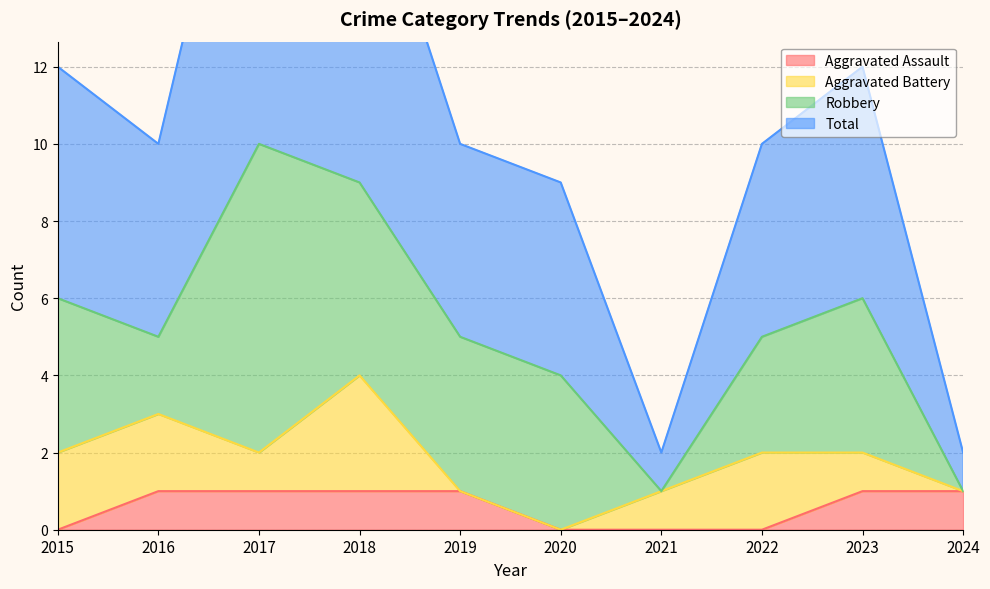

Count the number of categories in the chart.

10